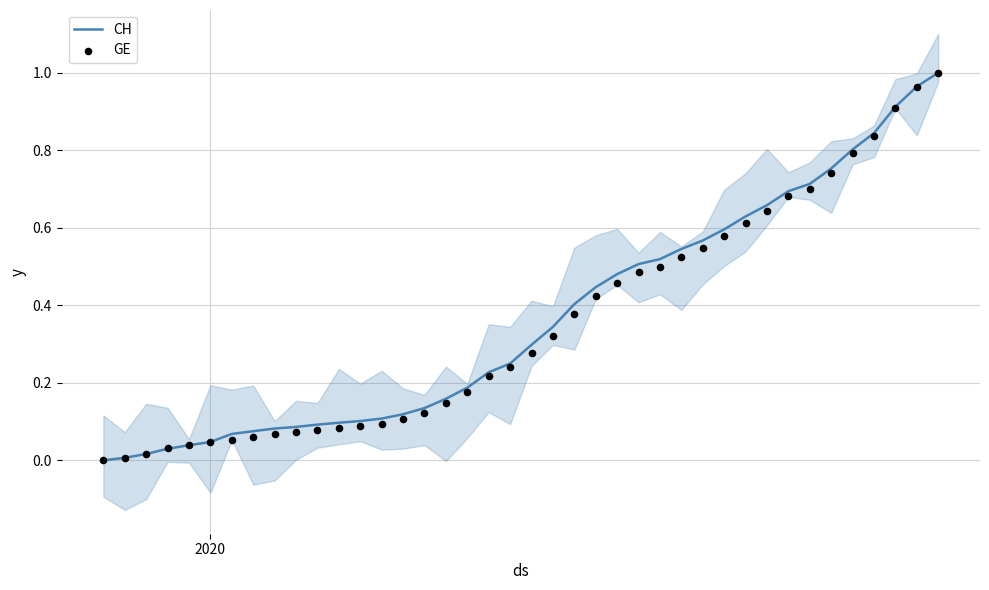

What are all the series names shown in the legend?

CH, GE